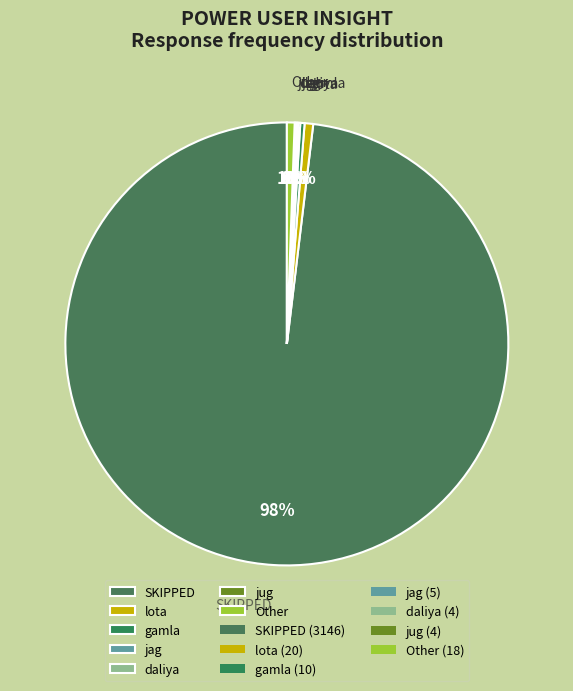

To the nearest percent, what is the average slice percentage?

14%